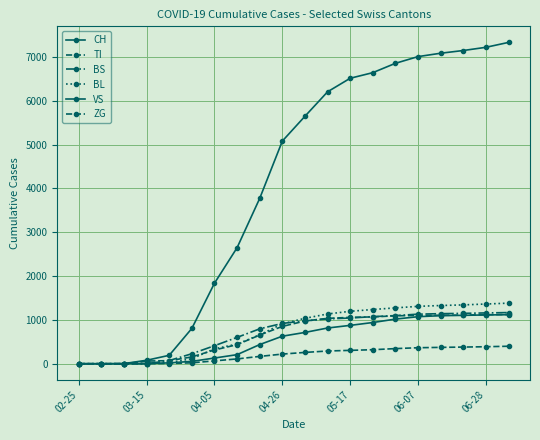

How many lines are shown in the chart?

6